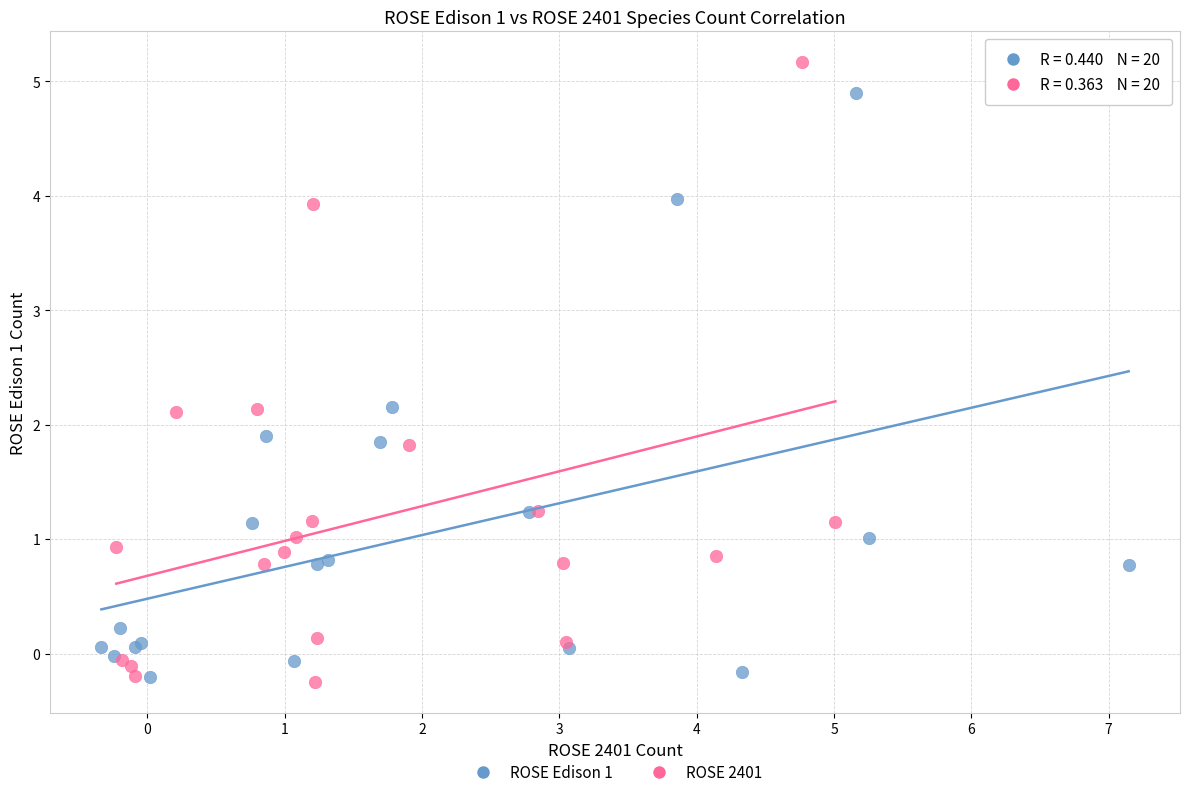

Which series has the widest spread of Y values?

ROSE 2401